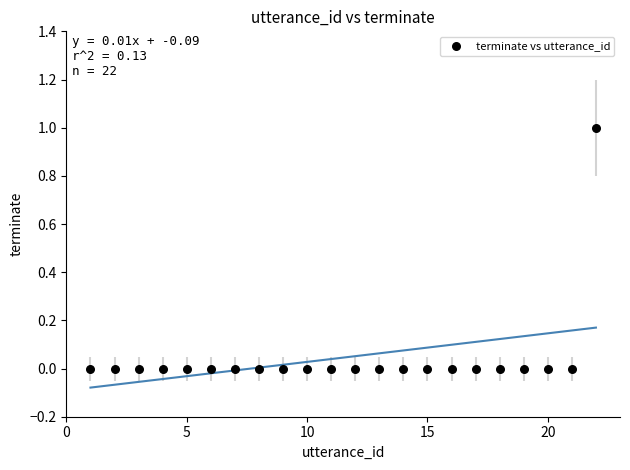

List the coordinates of all points as (X, Y) pairs, reading left to right.

(1, 0)  (2, 0)  (3, 0)  (4, 0)  (5, 0)  (6, 0)  (7, 0)  (8, 0)  (9, 0)  (10, 0)  (11, 0)  (12, 0)  (13, 0)  (14, 0)  (15, 0)  (16, 0)  (17, 0)  (18, 0)  (19, 0)  (20, 0)  (21, 0)  (22, 1)